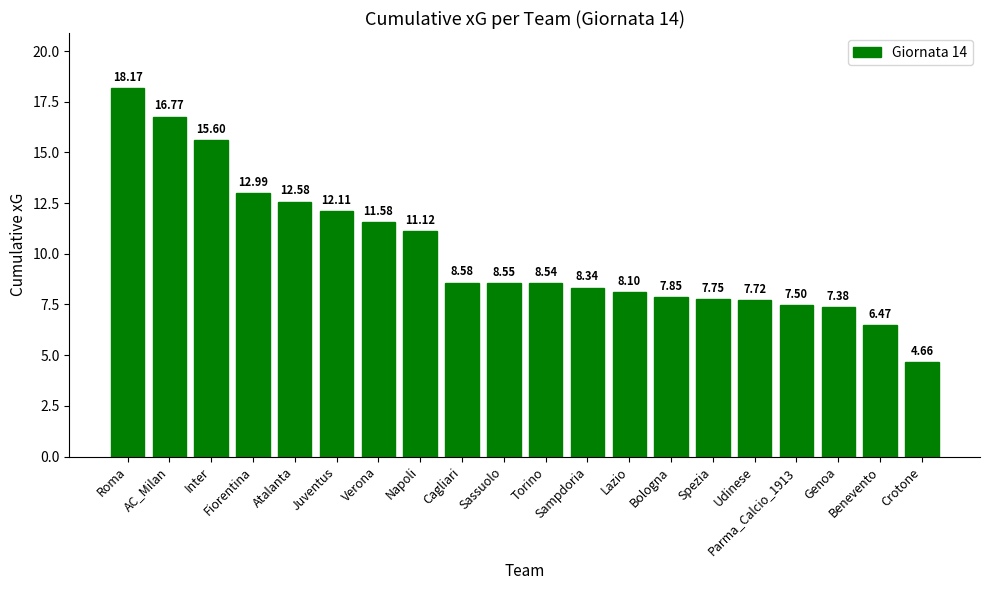

Which category has the highest value across all series?

Roma